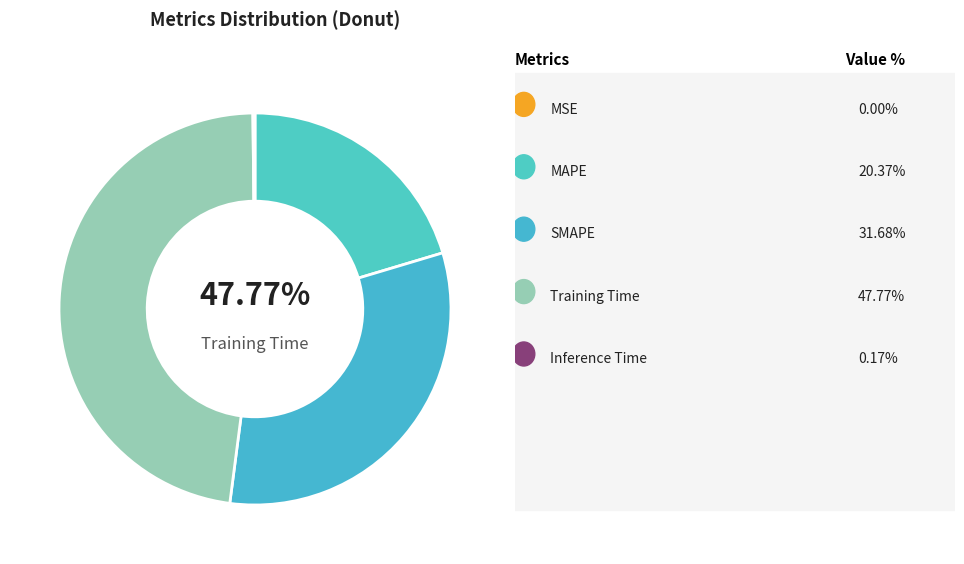

Count the number of slices in the pie.

5